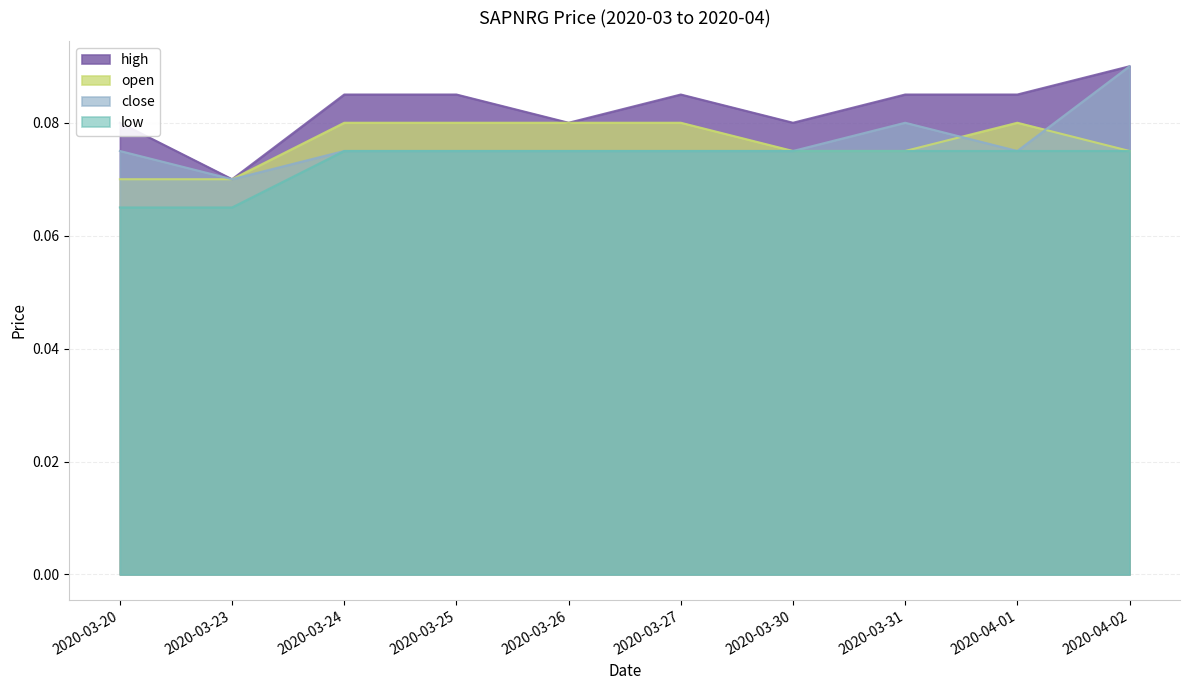

In close, how many points are higher than both neighbors (excluding endpoints)?

1